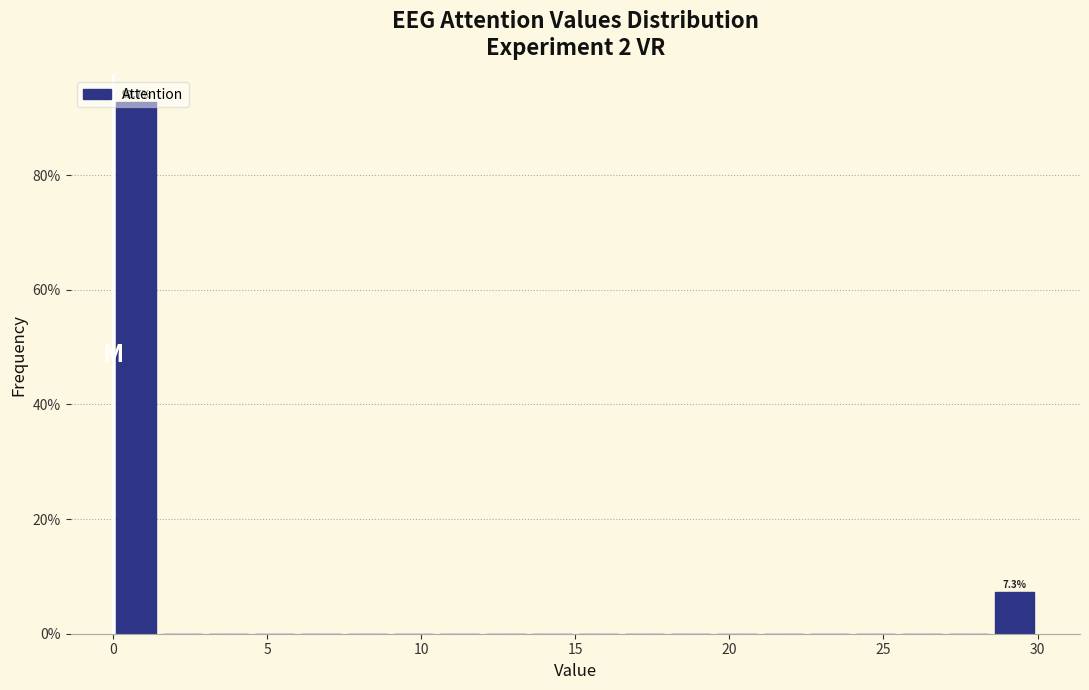

Read against the x-axis, roughly where is the centre of the tallest bar?

1.0